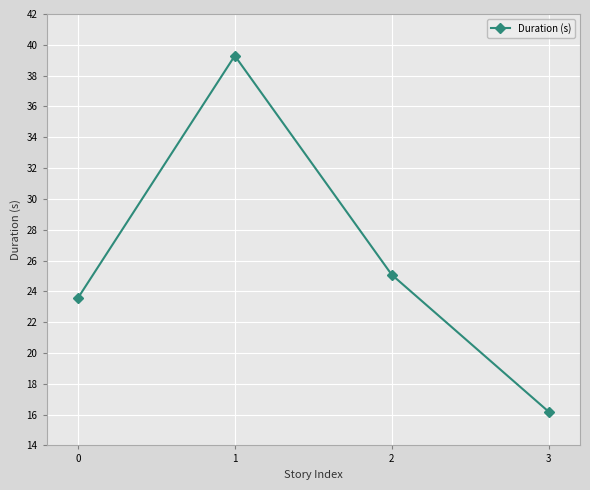

What is the difference between the maximum and minimum values?

23.1